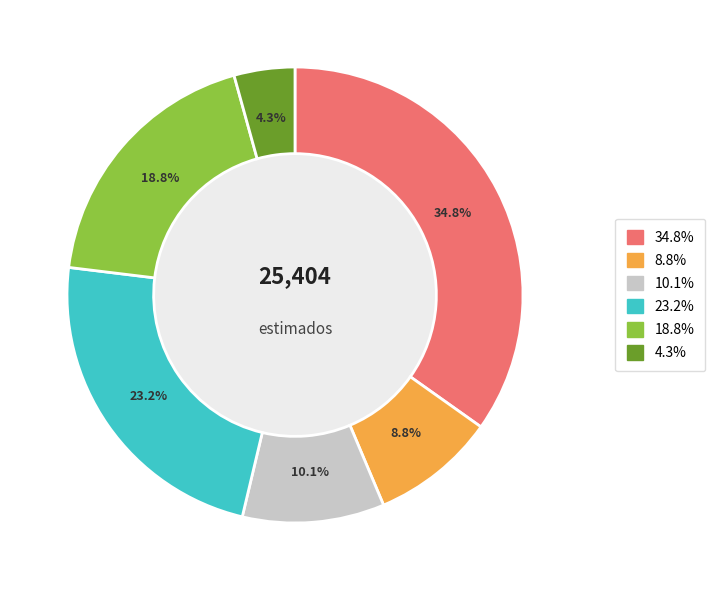

Is there any slice that represents more than half of the pie?

No